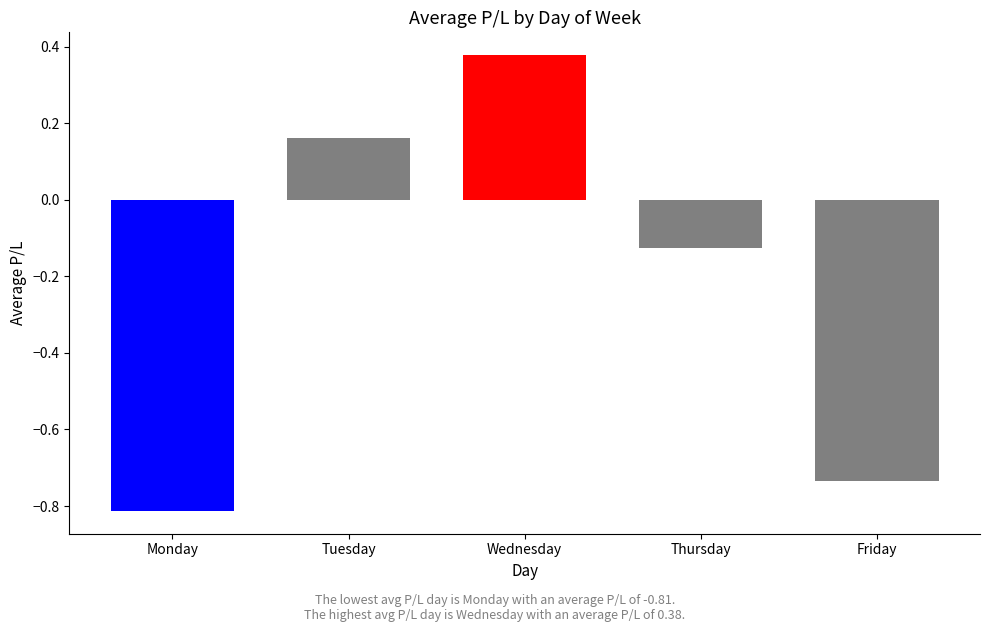

What is the value of the 1st bar from the left?

-0.8